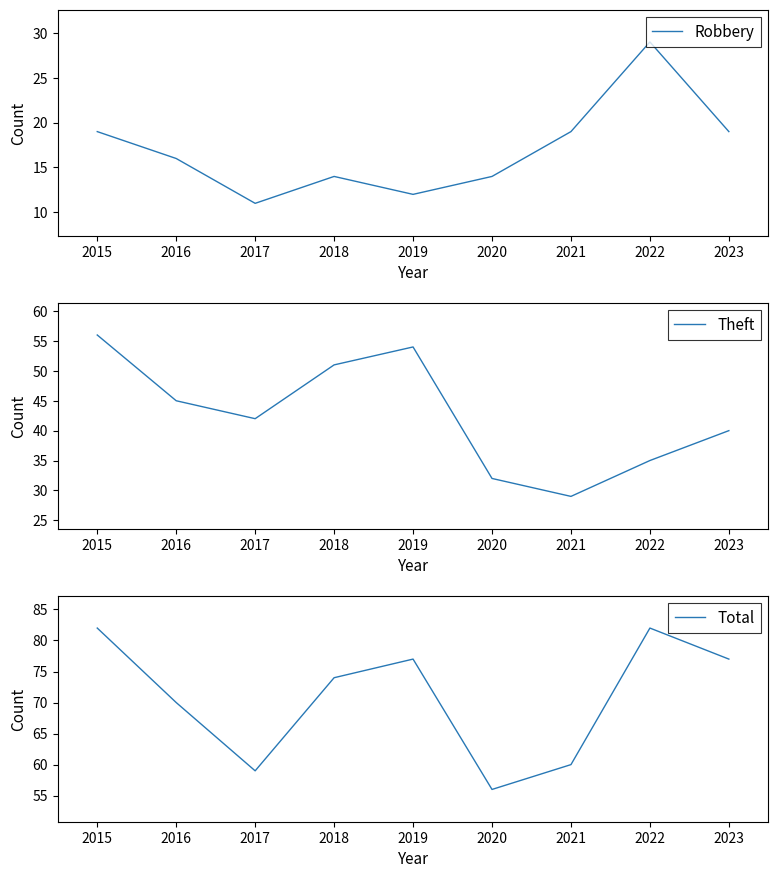

How many lines are shown in the chart?

3